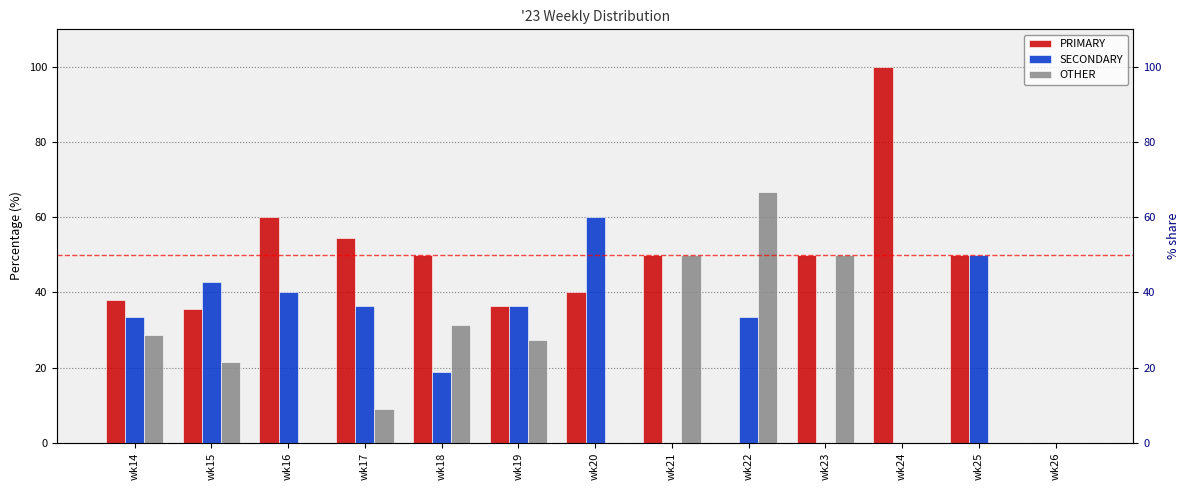

Which series has the largest total across all categories?

PRIMARY